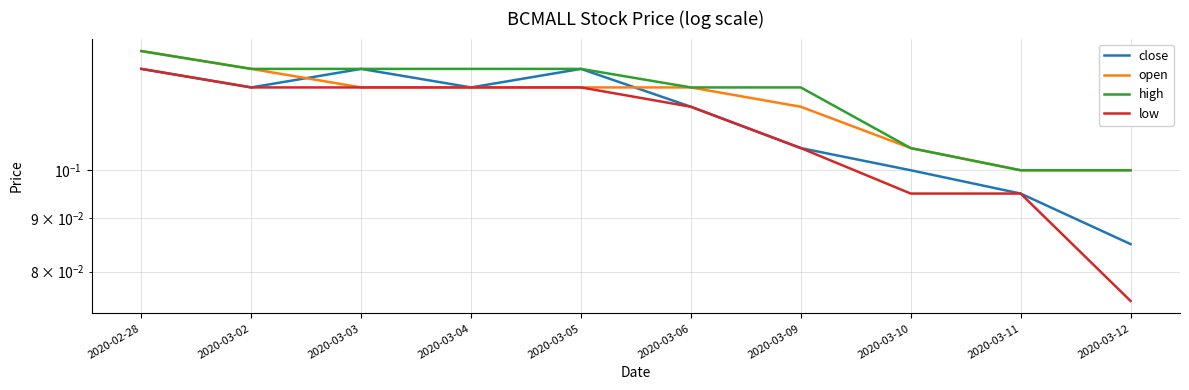

Which category has the highest value in the open series?

2020-02-28